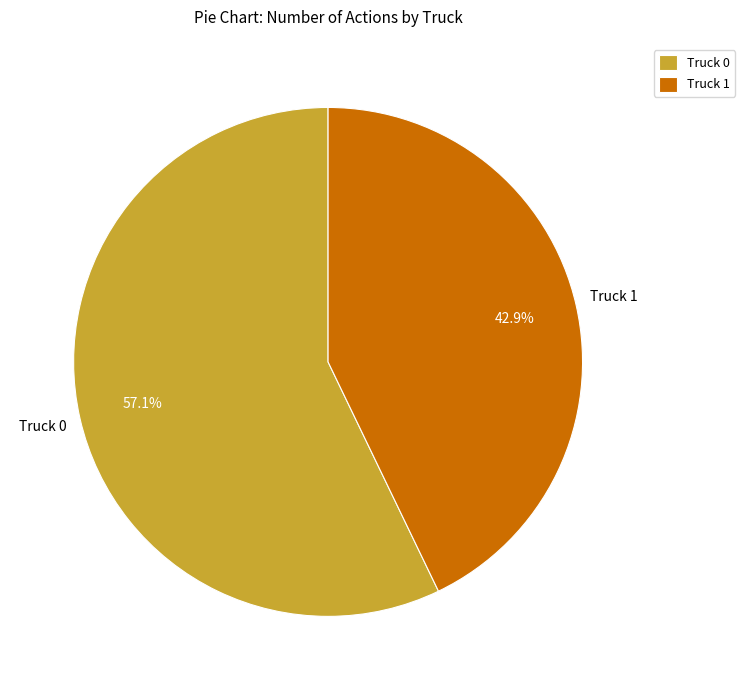

To the nearest percent, what is the difference between the Truck 0 and Truck 1 slice percentages?

14%